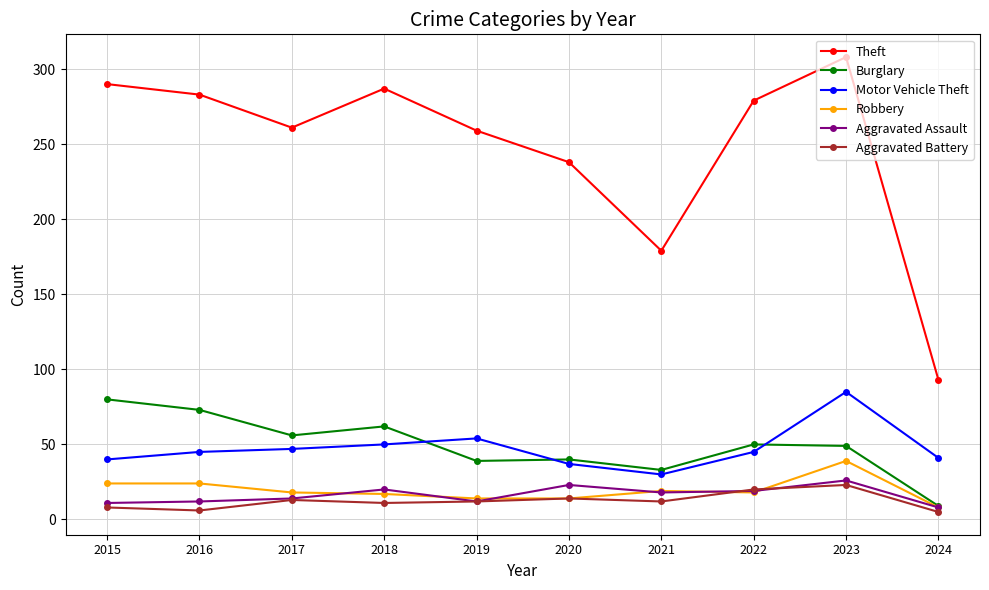

What is the value of the Motor Vehicle Theft point at the 3rd from the left?

47